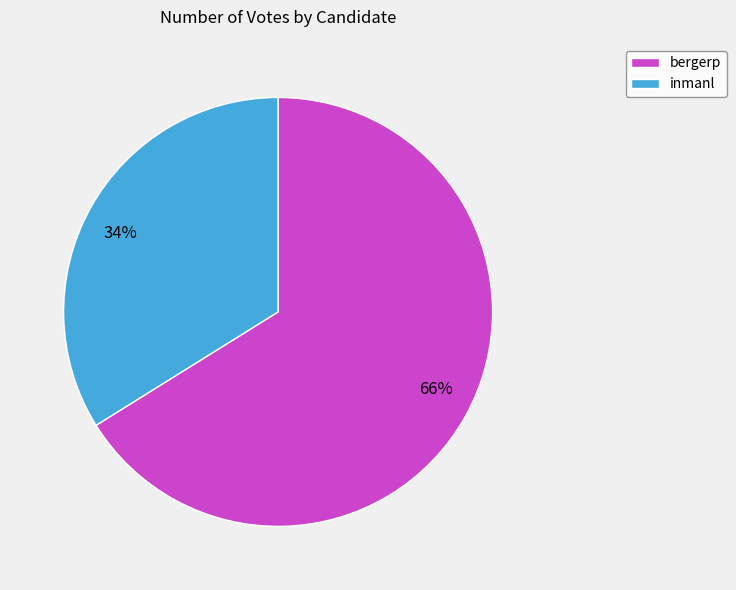

How many slices are in this pie chart?

2